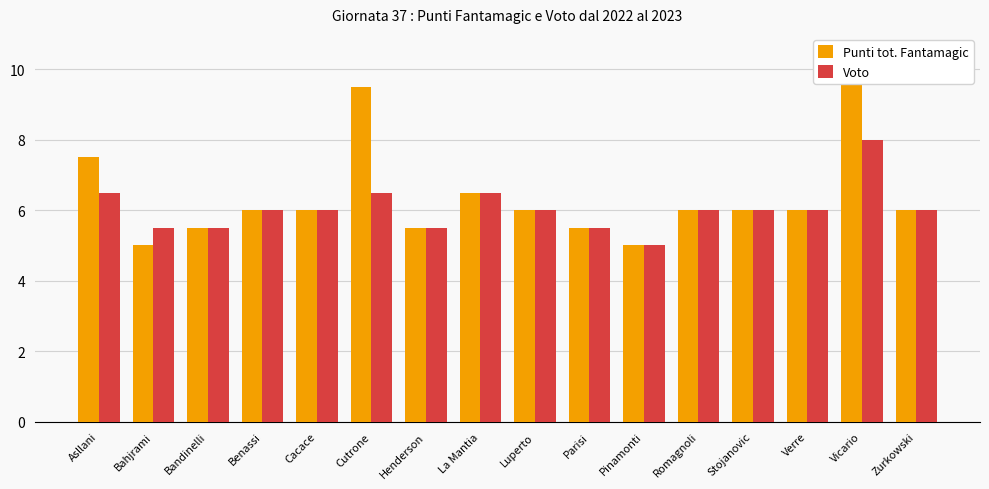

What is the label of the 12th bar from the left?

Romagnoli